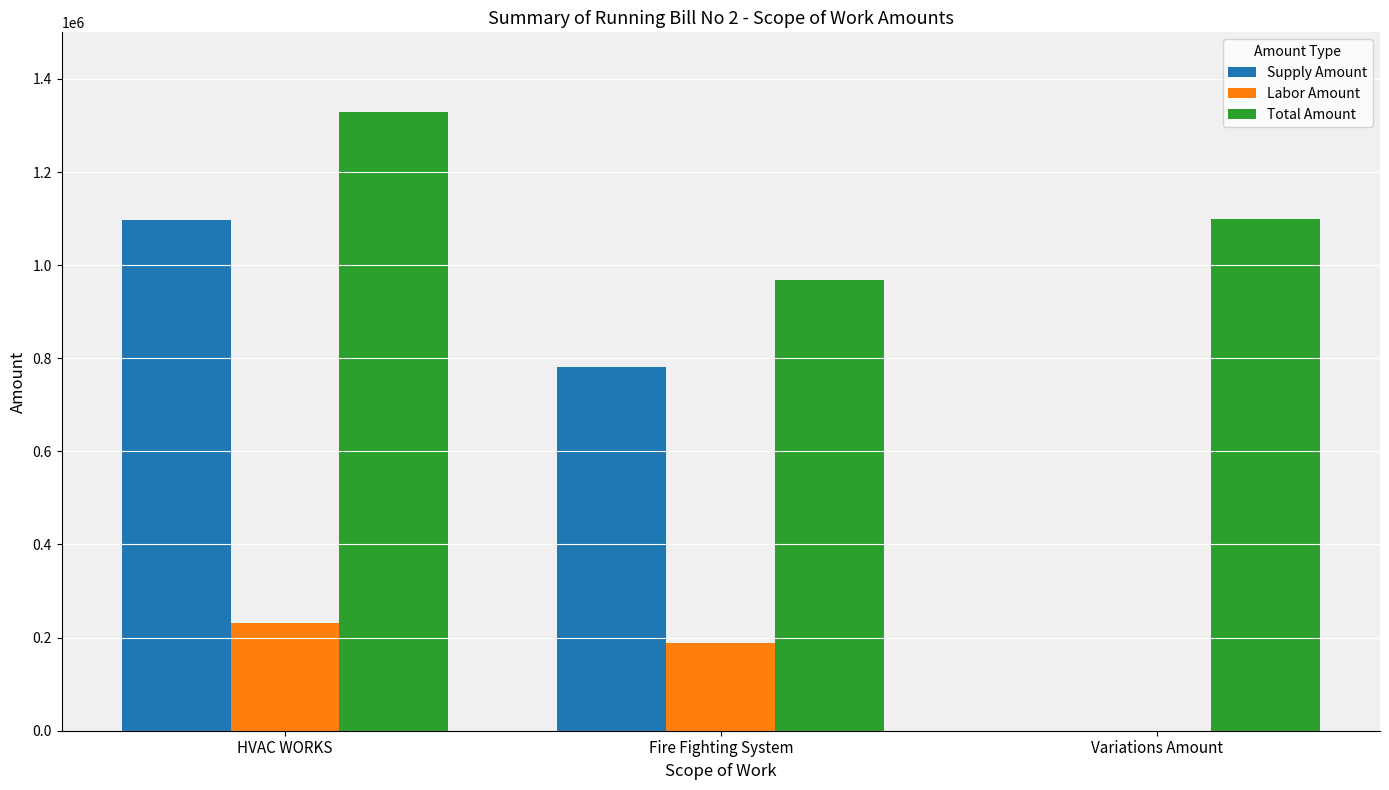

What value does the Supply Amount series have at HVAC WORKS?

1098000.0